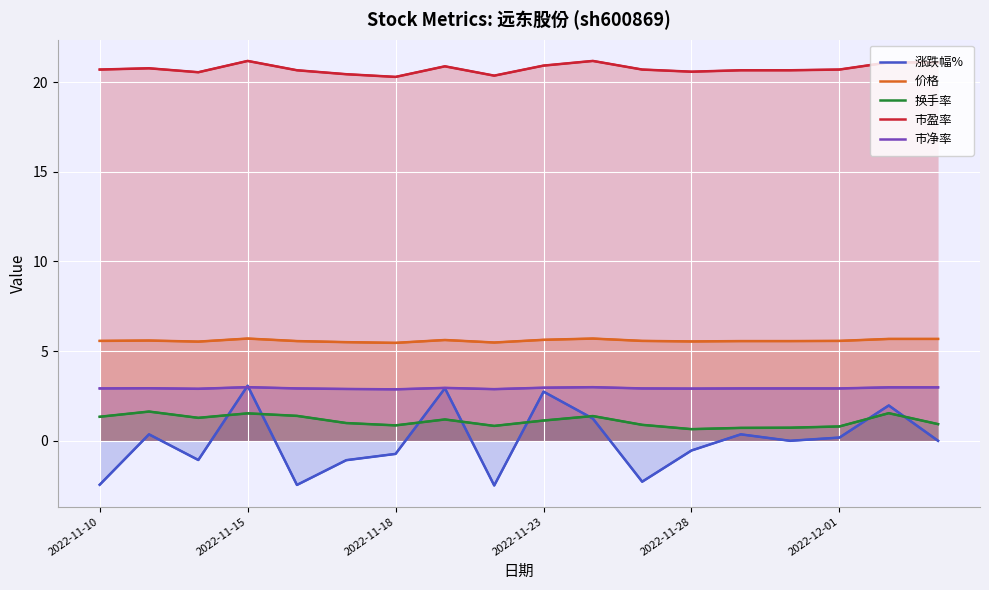

The 换手率 series shows 1.3 at 2022-11-10. True or false?

True